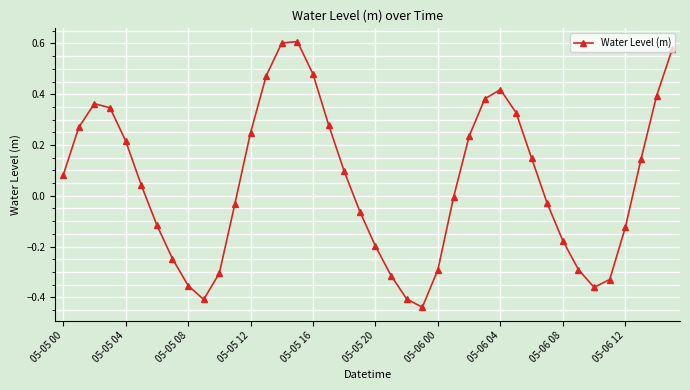

How many interior local valleys (lower than both neighbors) does the data have?

3